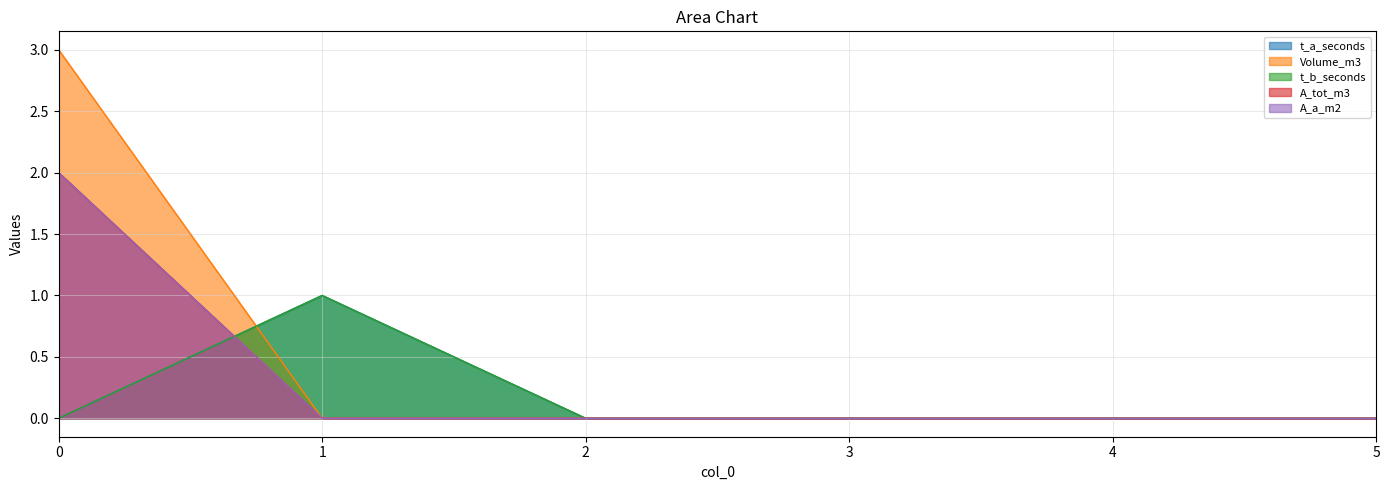

True or false: Volume_m3 and A_tot_m3 intersect in this chart.

False